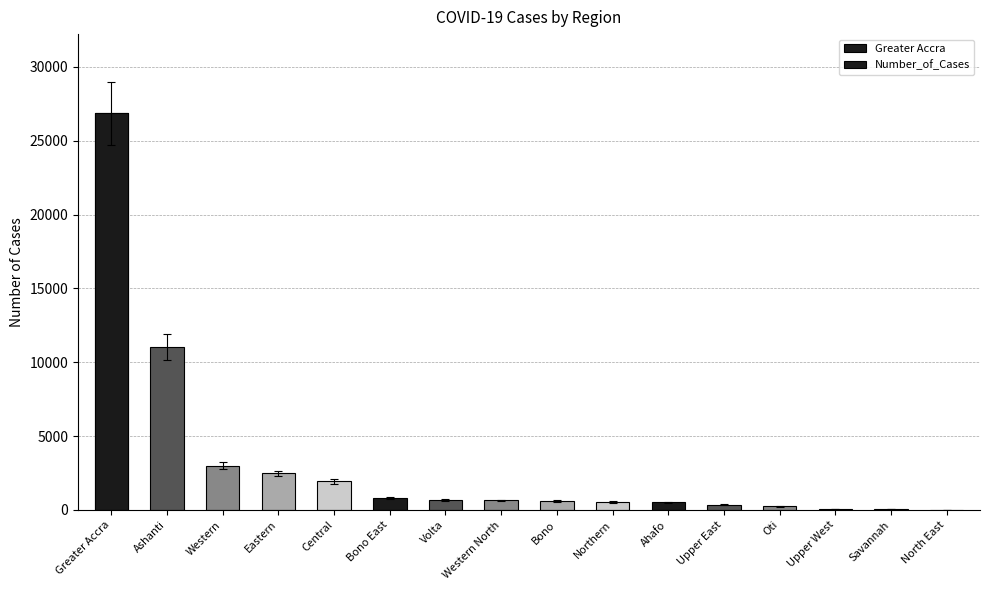

List the labels in order of value, largest first.

Greater Accra, Ashanti, Western, Eastern, Central, Bono East, Volta, Western North, Bono, Northern, Ahafo, Upper East, Oti, Upper West, Savannah, North East